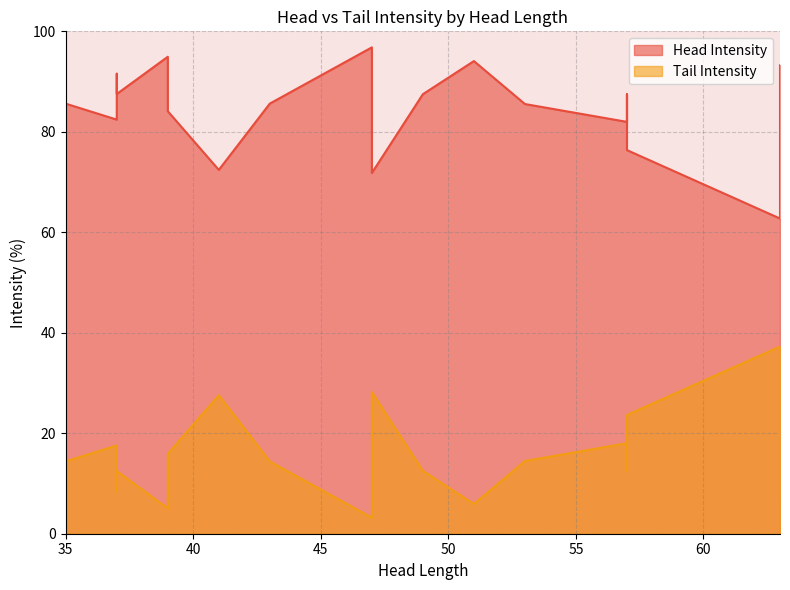

How many data points in Tail Intensity are above 14?

10